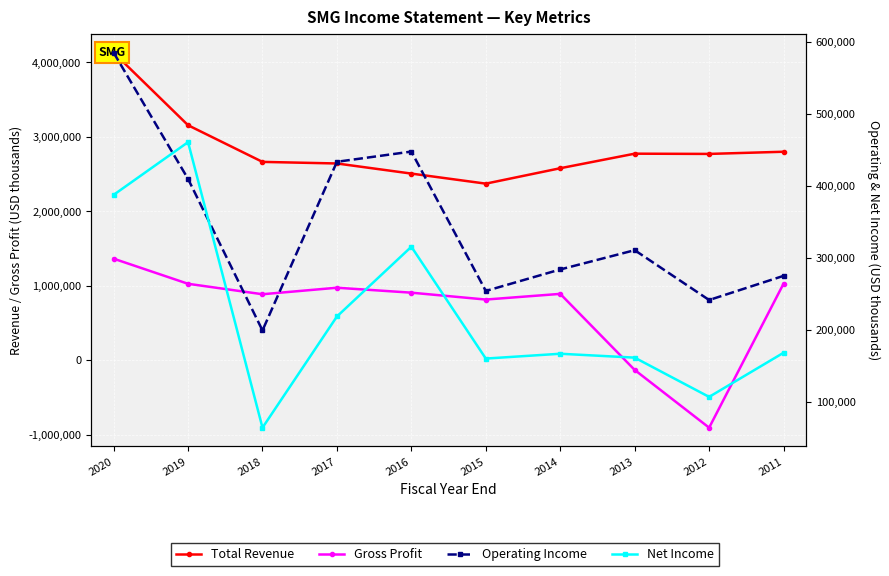

How many values in the Gross Profit series are below 906200?

5